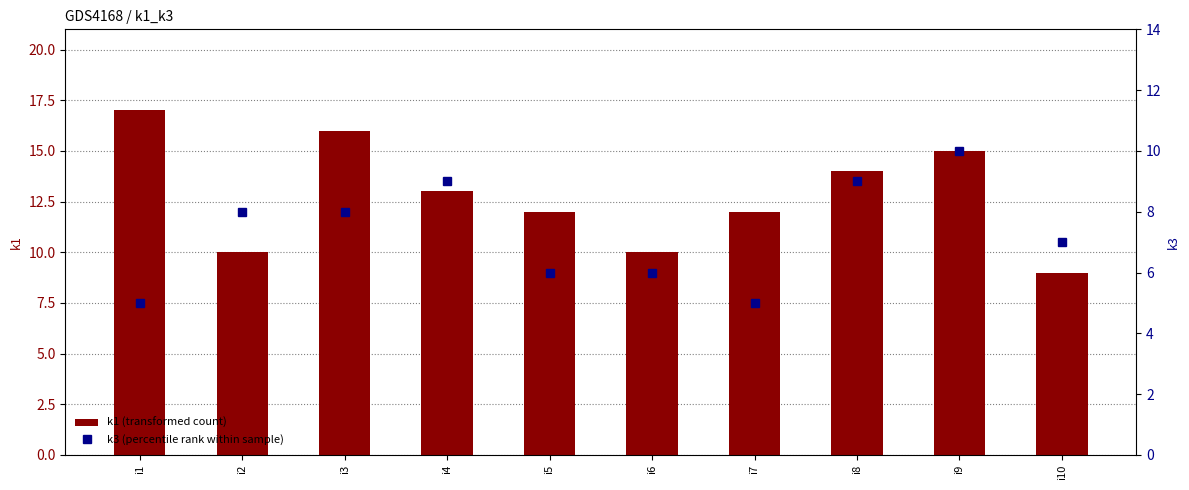

Reading left to right, transcribe all the data shown in this chart.

k1 (transformed count): i1=17	i2=10	i3=16	i4=13	i5=12	i6=10	i7=12	i8=14	i9=15	i10=9
k3 (percentile rank within sample): i1=5	i2=8	i3=8	i4=9	i5=6	i6=6	i7=5	i8=9	i9=10	i10=7